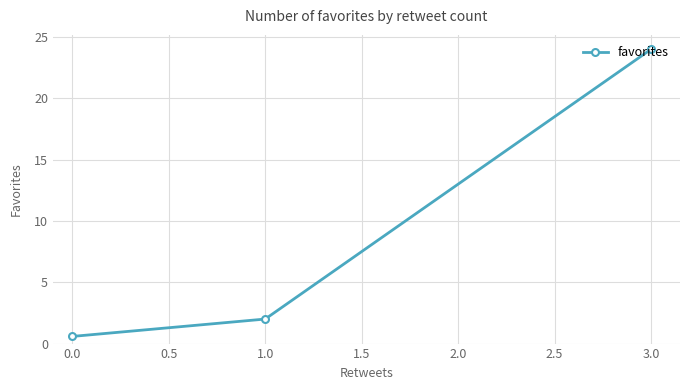

Between 0.0 and 1.0, which is larger?

1.0